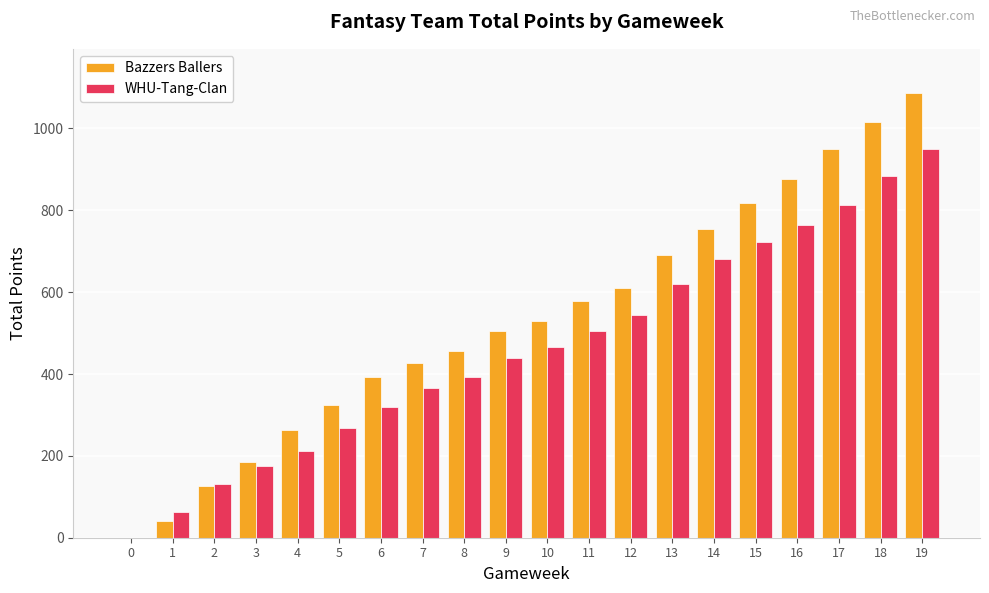

Between 9 and 11, which series saw the biggest shift?

Bazzers Ballers